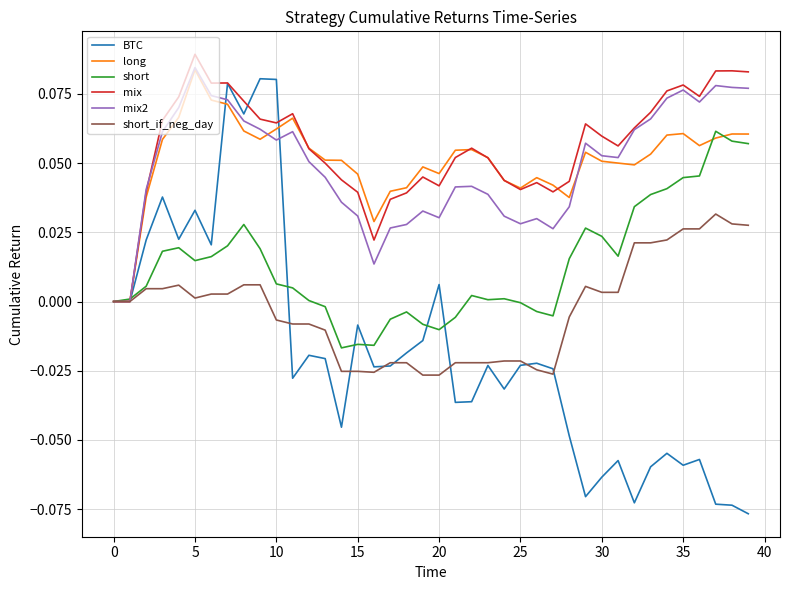

What is the maximum value shown in the chart?

0.1